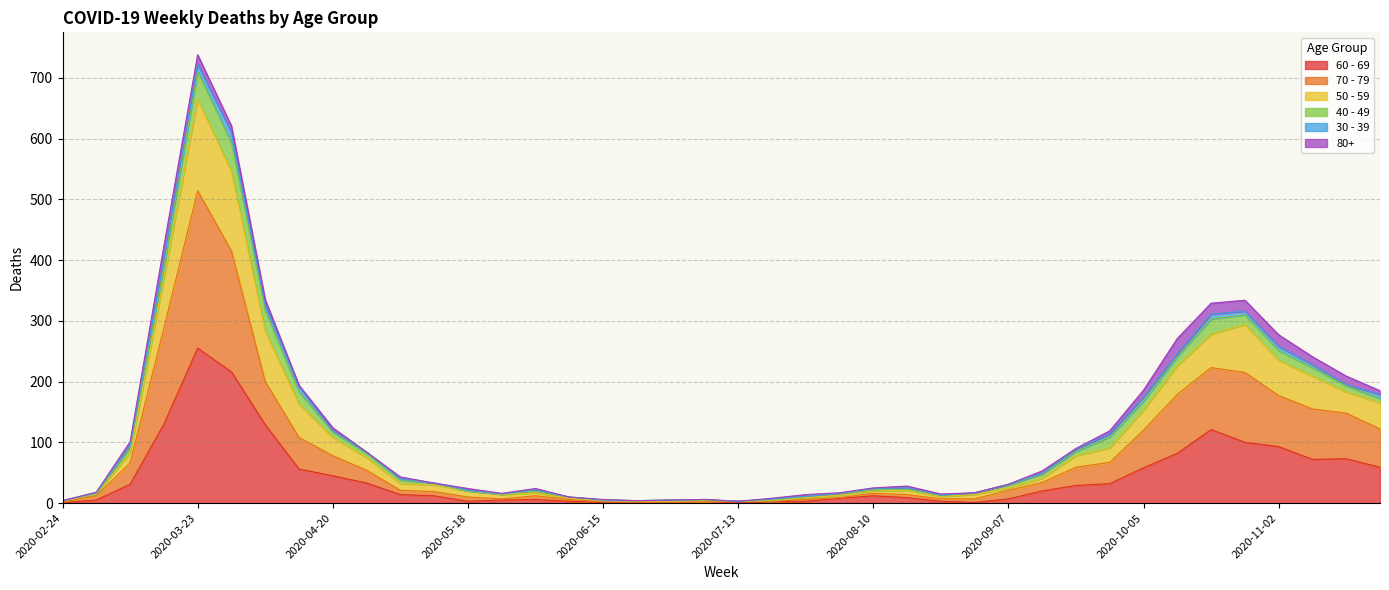

How many lines are shown in the chart?

6